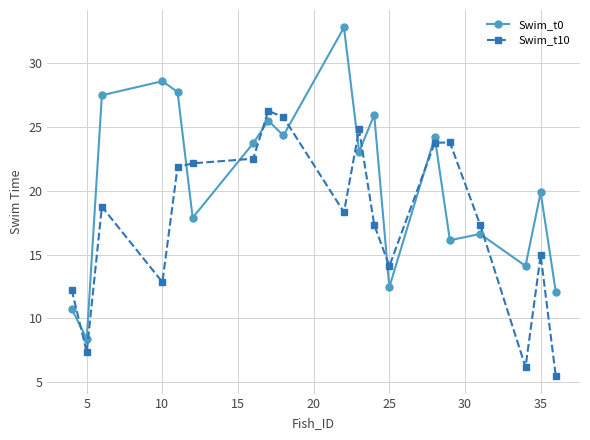

True or false: Swim_t10 and Swim_t0 intersect in this chart.

True